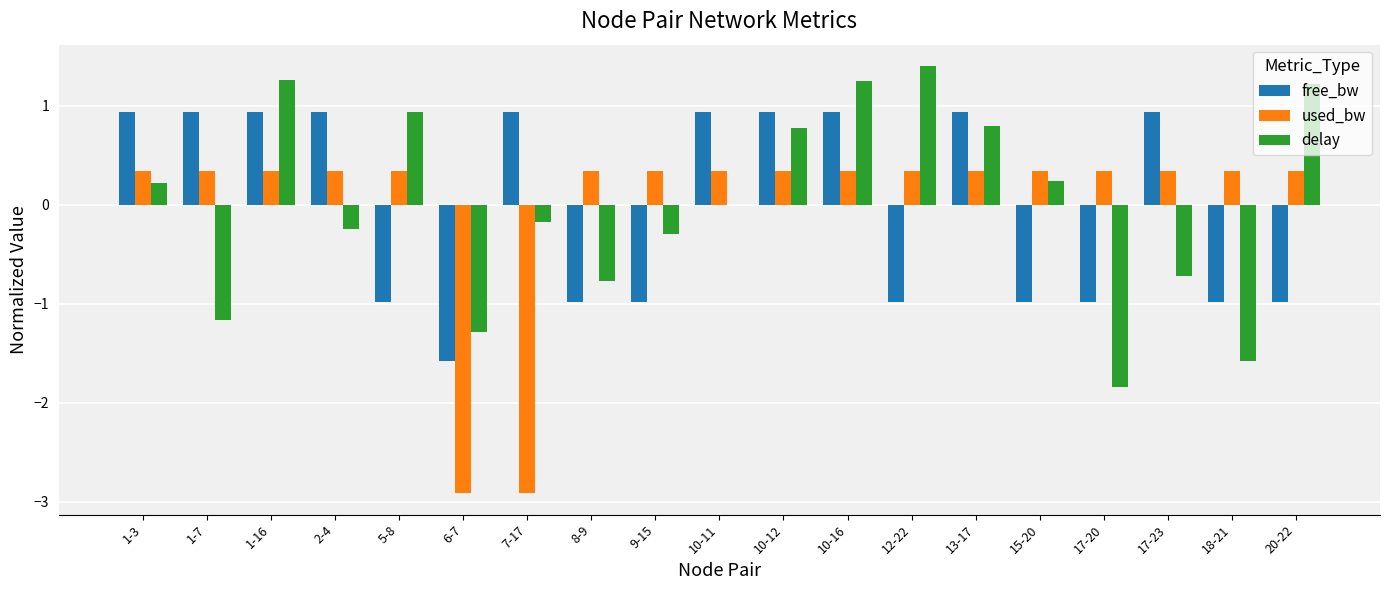

Is it true that delay equals -1.6 at 18-21?

True